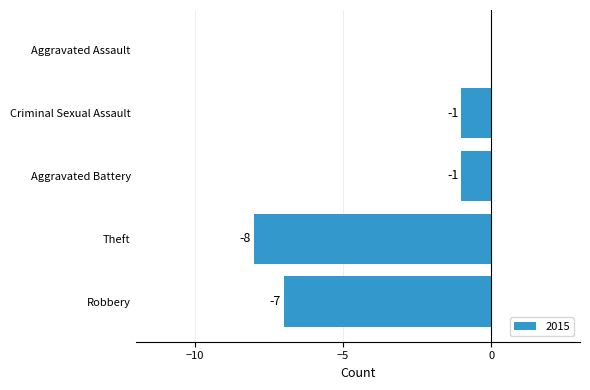

Read the value at Robbery.

-7